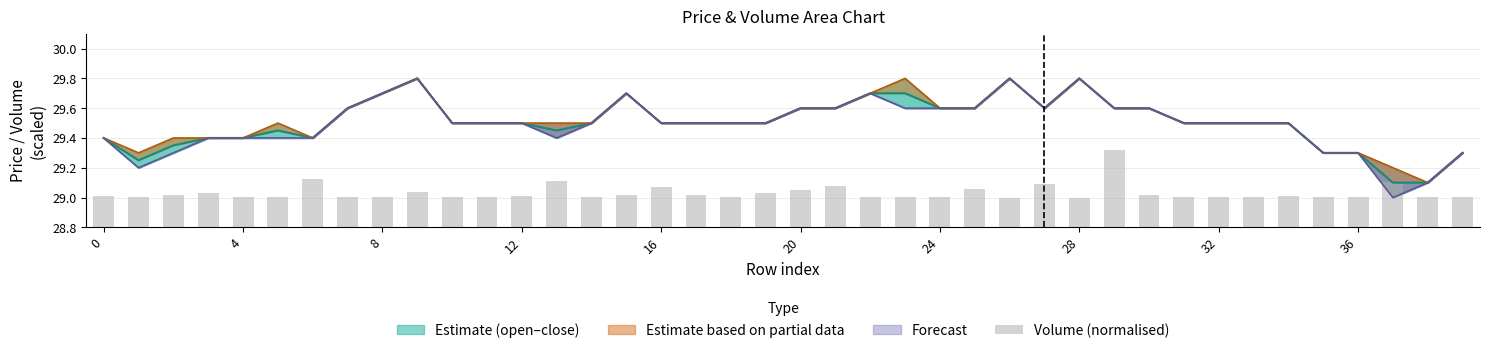

Where is the data nearest to the value 29?

26